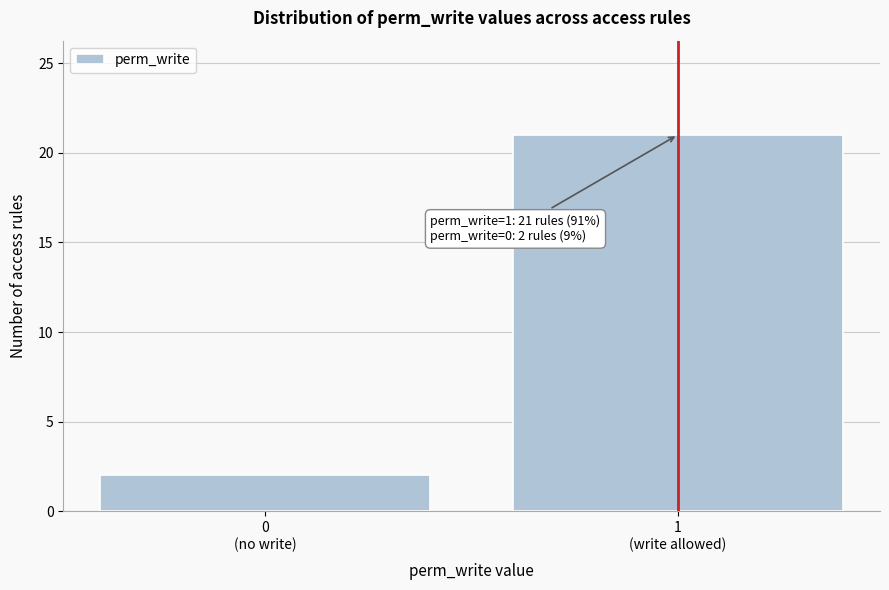

Reading left to right, extract all data points from this chart.

2	21